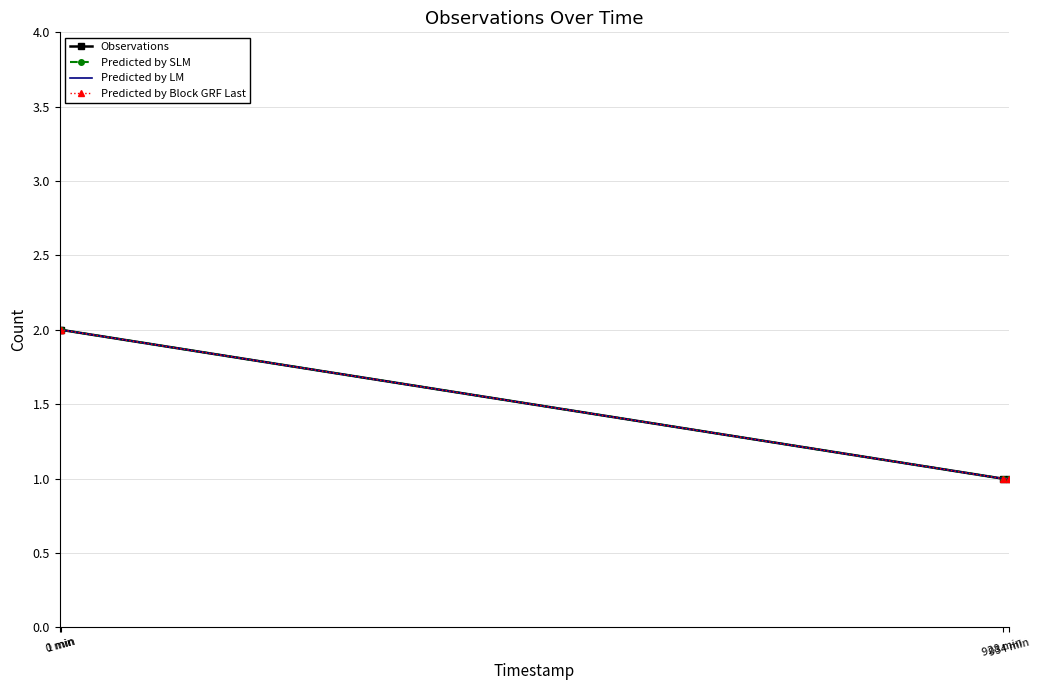

What is the sum of all Predicted by SLM values?

6